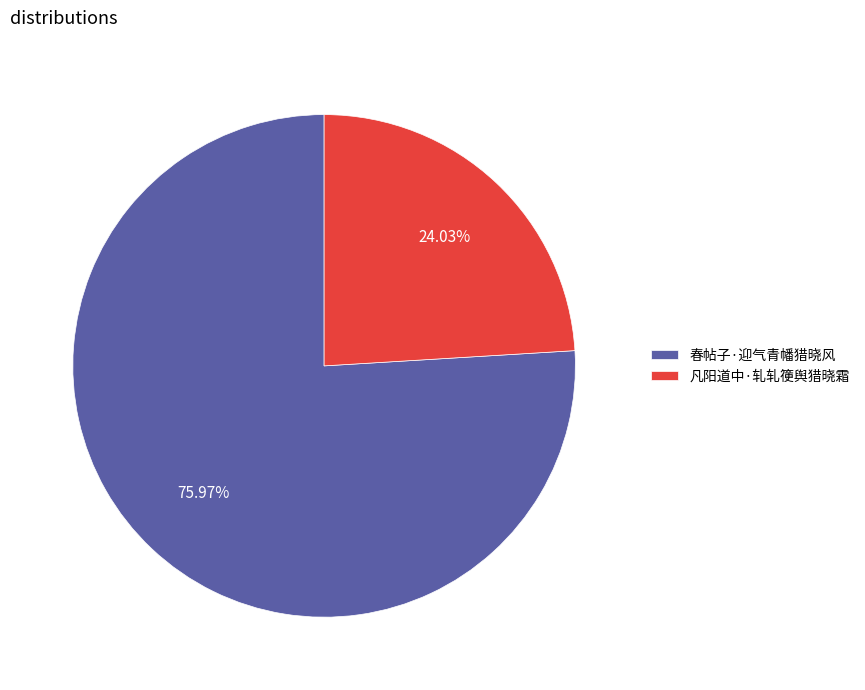

How many slices are in this pie chart?

2